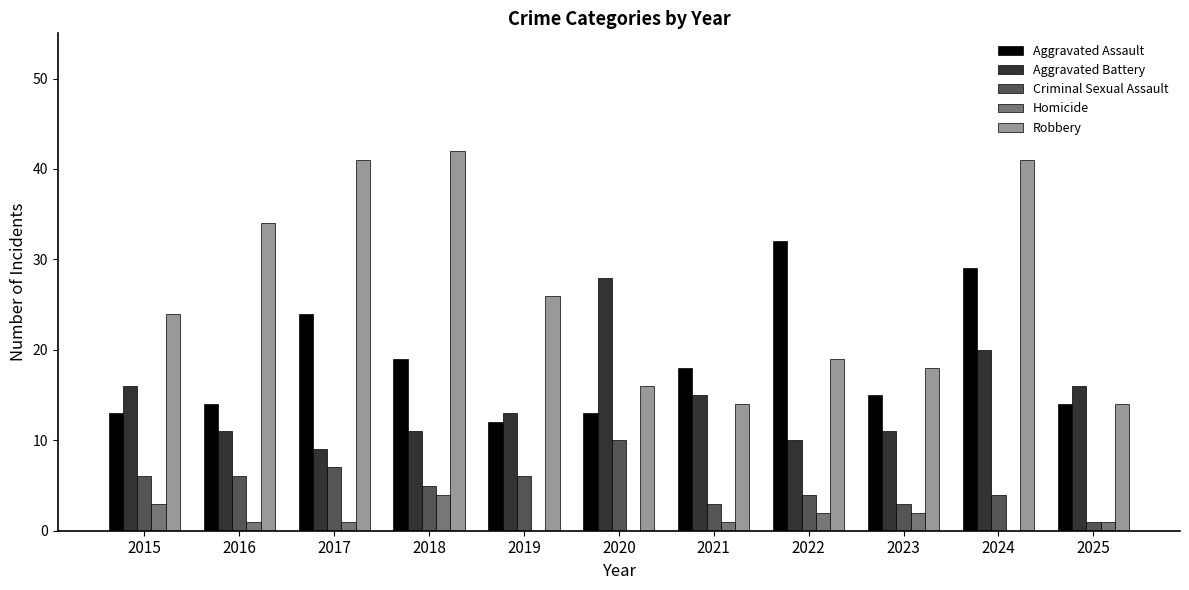

Reading left to right, transcribe all the data shown in this chart.

Aggravated Assault: 13	14	24	19	12	13	18	32	15	29	14
Aggravated Battery: 16	11	9	11	13	28	15	10	11	20	16
Criminal Sexual Assault: 6	6	7	5	6	10	3	4	3	4	1
Homicide: 3	1	1	4	0	0	1	2	2	0	1
Robbery: 24	34	41	42	26	16	14	19	18	41	14